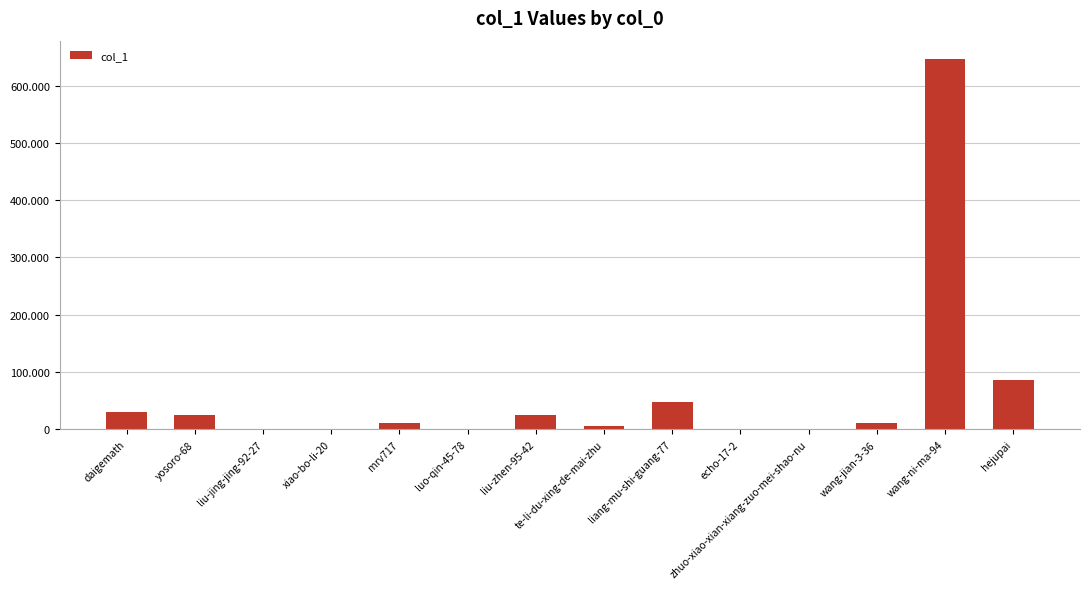

What position from the right is mrv717?

10